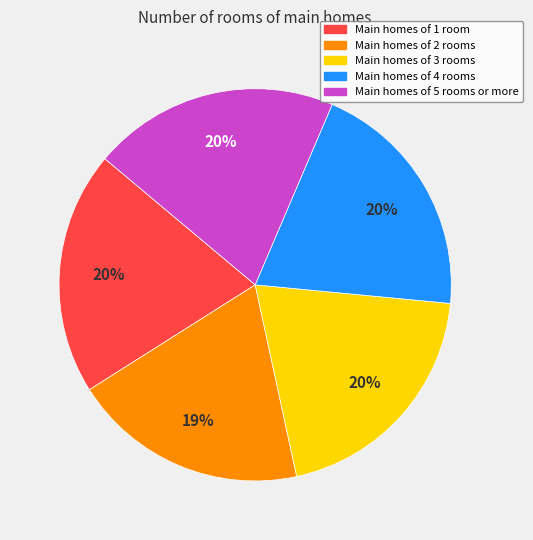

Does any single category account for the majority?

No